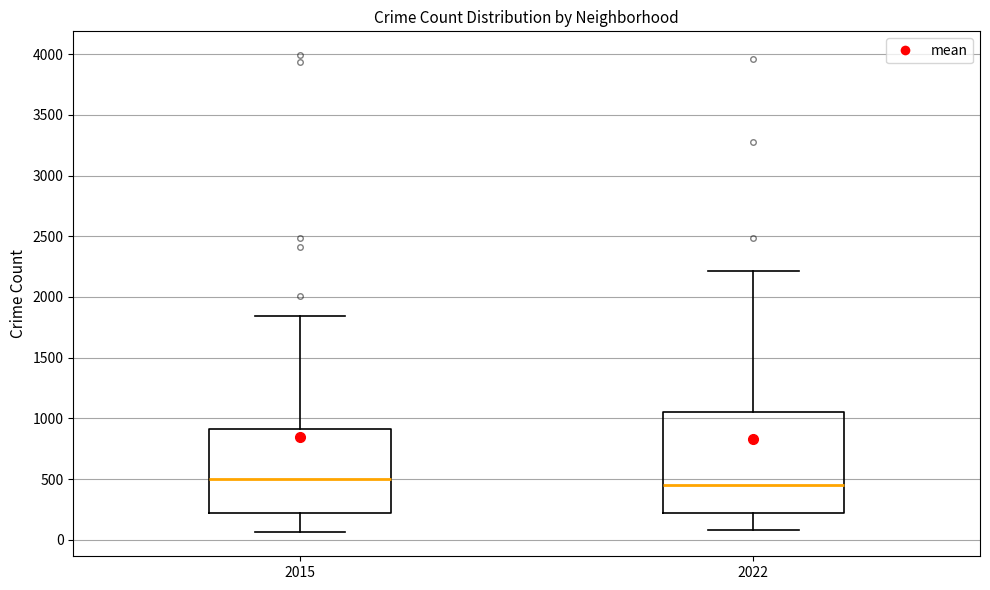

Reading left to right, transcribe this box plot: for each box, give where its median line is, the range the box spans, and where its two whiskers end, as read against the y-axis. The values are not printed on the chart, so give them approximately, as read against the axis.

2015: median 500, box 200 to 900, whiskers 50 to 1850
2022: median 450, box 200 to 1050, whiskers 100 to 2200